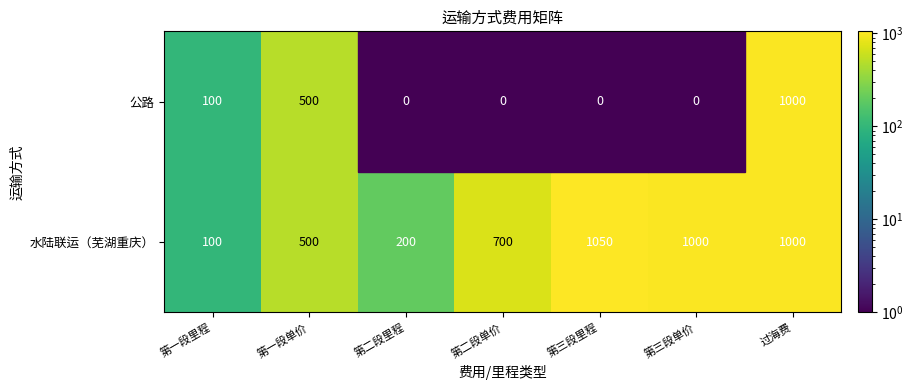

At which label does 水陆联运（芜湖重庆） reach its peak?

第三段里程